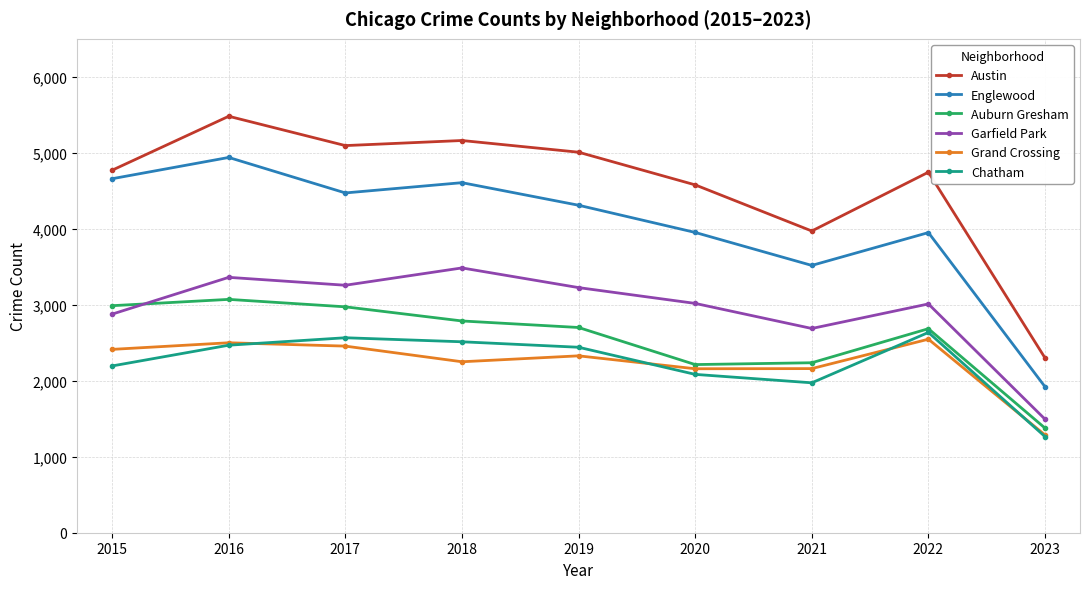

Which series has the largest total across all categories?

Austin